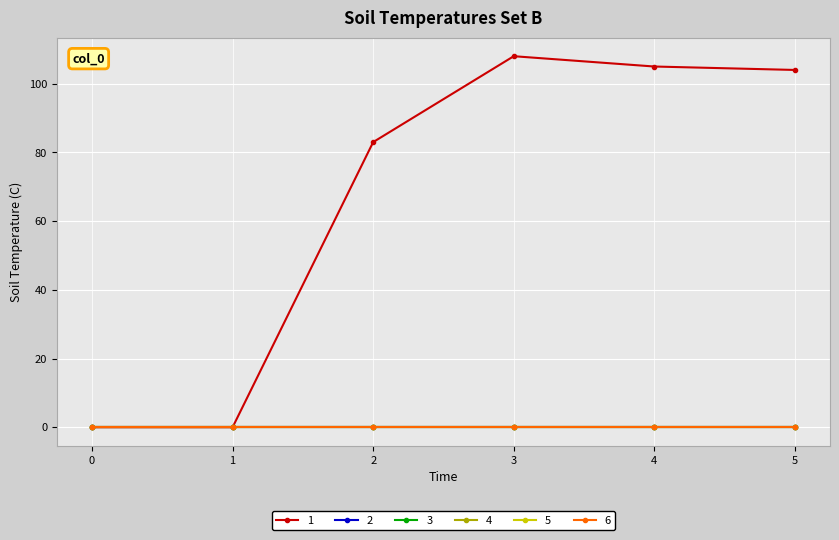

True or false: 2 and 4 intersect in this chart.

False